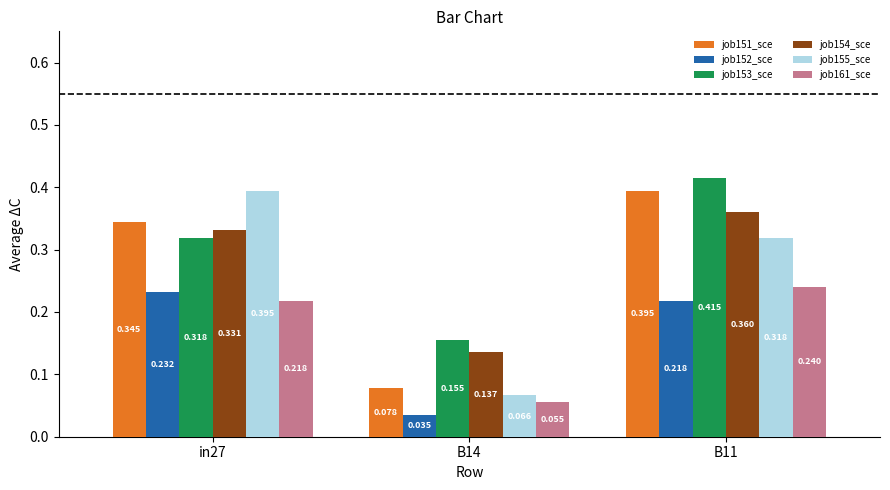

Is it true that job152_scenario0_278 equals 0.2 at in27?

True